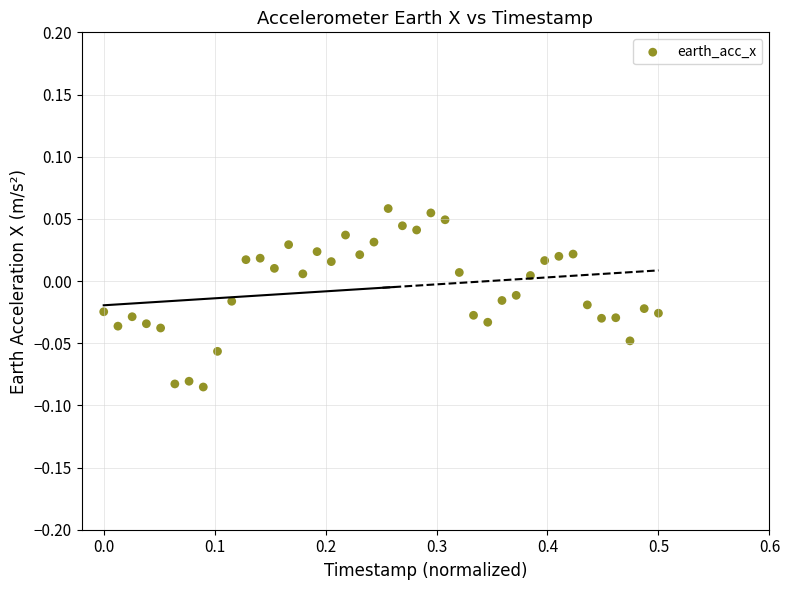

What is the range of X values (max minus min)?

0.5